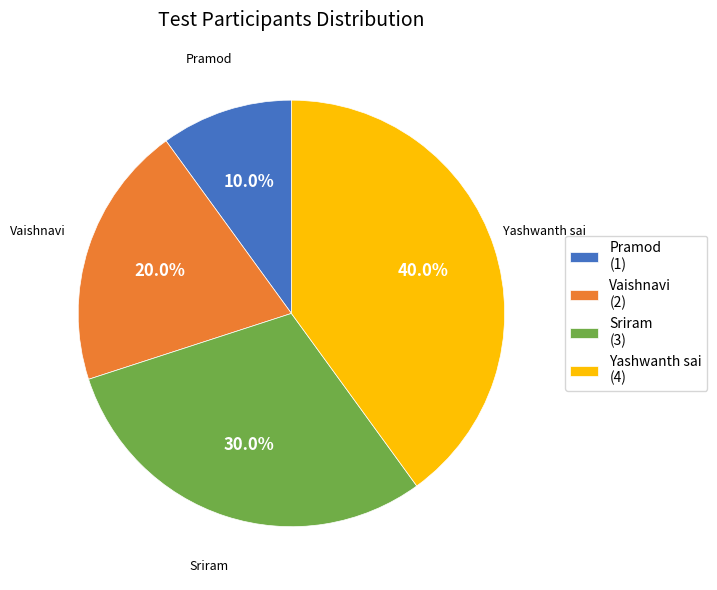

Between Sriram (3) and Pramod (1), which is larger?

Sriram (3)